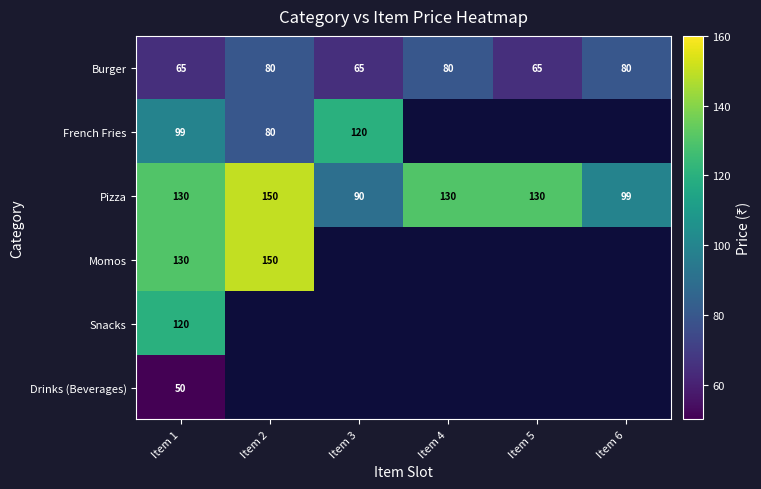

What is the approximate value of Pizza at Item 3?

90